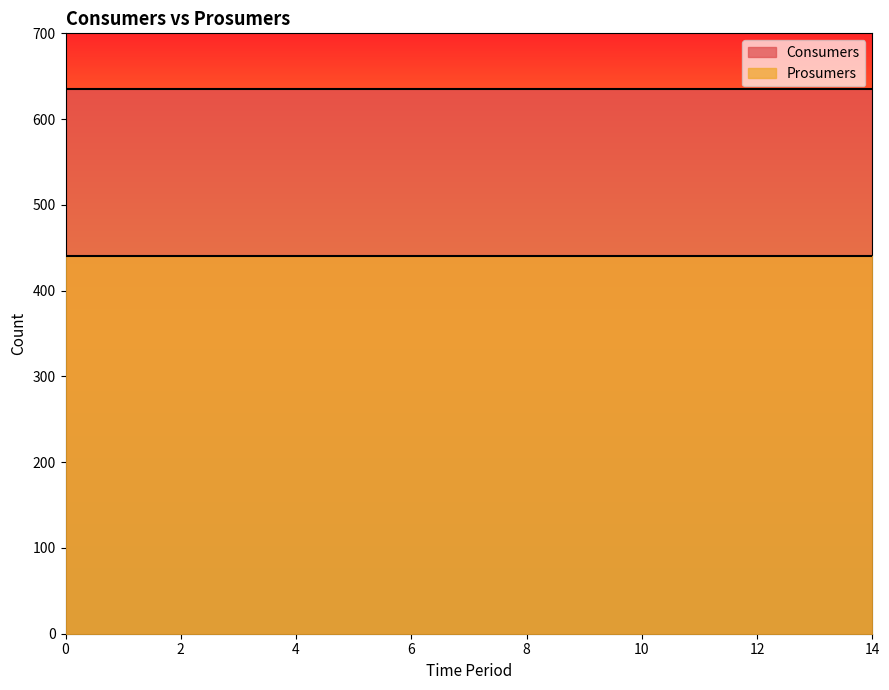

Reading right to left, list all the values displayed in this chart.

Consumers: 635	635	635	635	635	635	635	635	635	635	635	635	635	635	635
Prosumers: 440	440	440	440	440	440	440	440	440	440	440	440	440	440	440